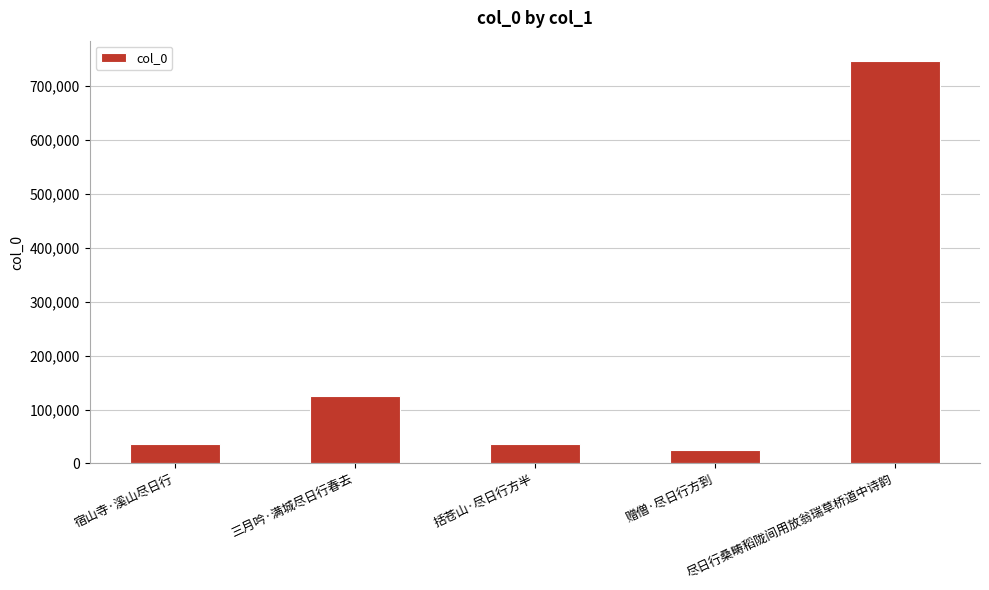

What is the change in value from 三月吟·满城尽日行春去 to 尽日行桑畴稻陇间用放翁瑞草桥道中诗韵?

+620991